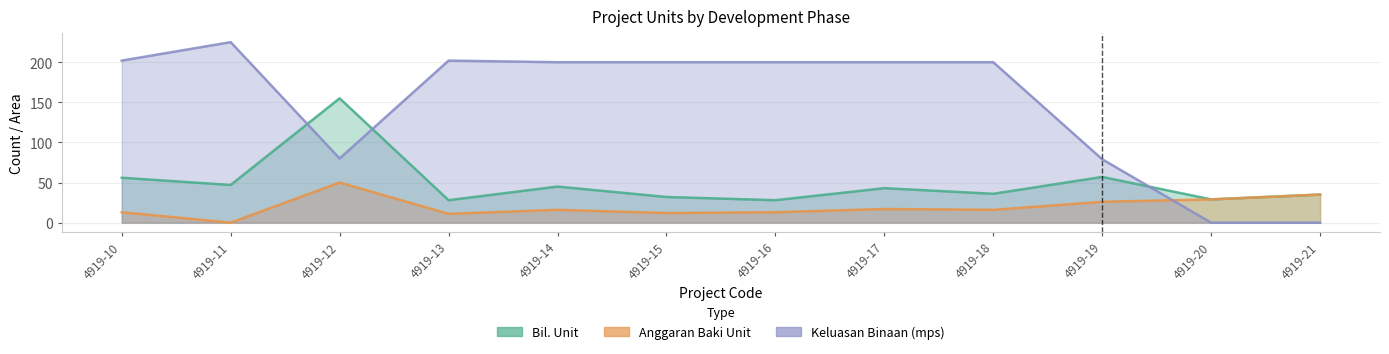

Which category has the highest value in the Anggaran Baki Unit series?

4919-12